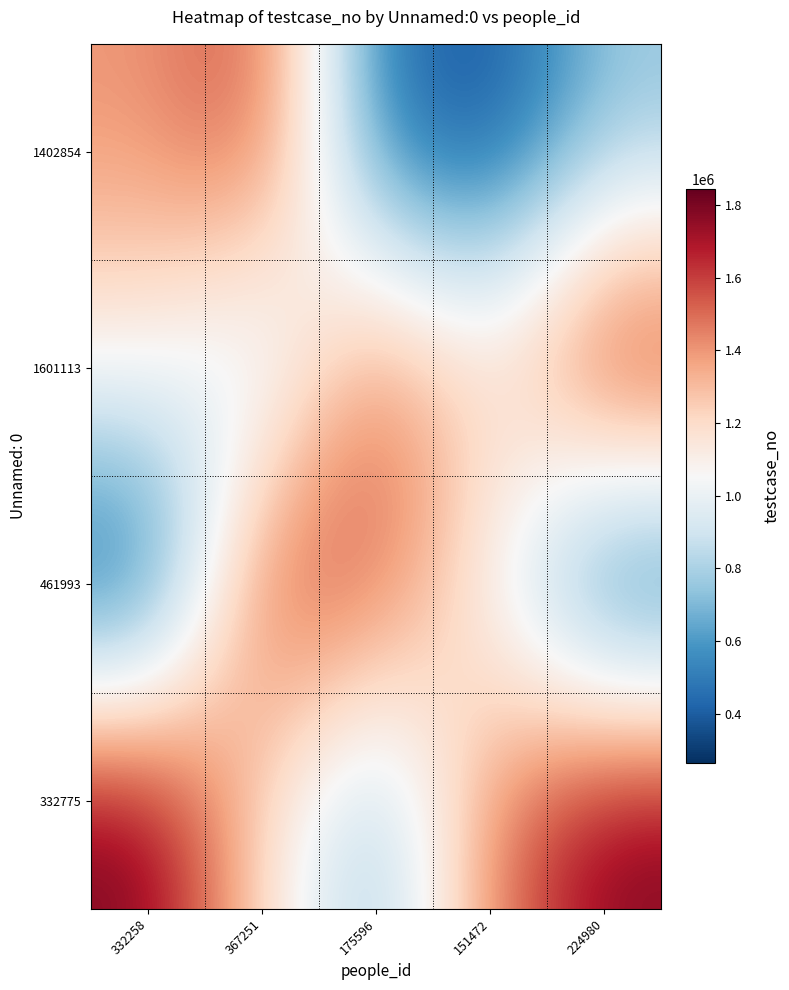

Reading left to right, transcribe all the data shown in this chart.

1402854: 332258=1402855	367251=1601114	175596=461994	151472=332776	224980=738294
1601113: 332258=1100857	367251=791803	175596=1521302	151472=1203223	224980=1789183
461993: 332258=263664	367251=1638734	175596=1572294	151472=1037515	224980=275054
332775: 332258=1842845	367251=1188708	175596=693803	151472=1448058	224980=1820794